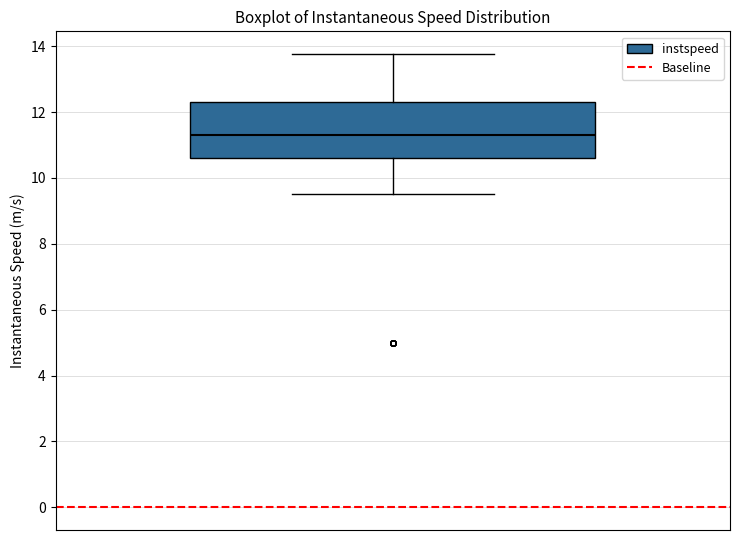

Read this box plot against the y-axis: the position of the median line, the range covered by the box, and the ends of both whiskers. The values are not printed on the chart, so give them approximately, as read against the axis.

median 11.2, box 10.6 to 12.4, whiskers 9.6 to 13.8